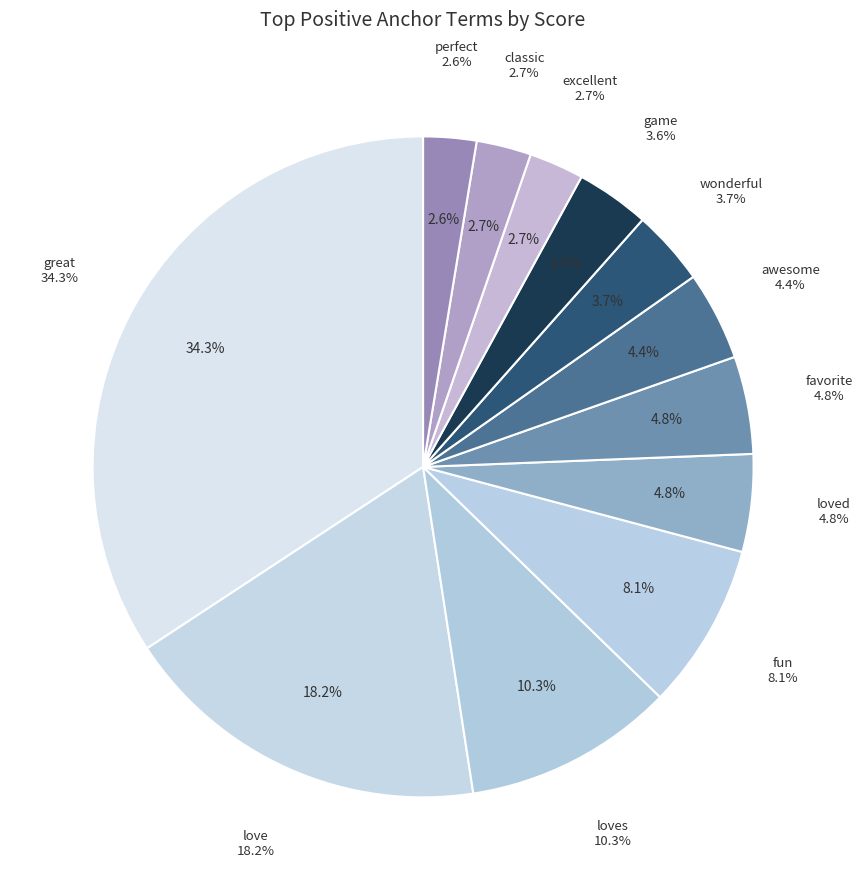

Is loves the majority of the pie?

No